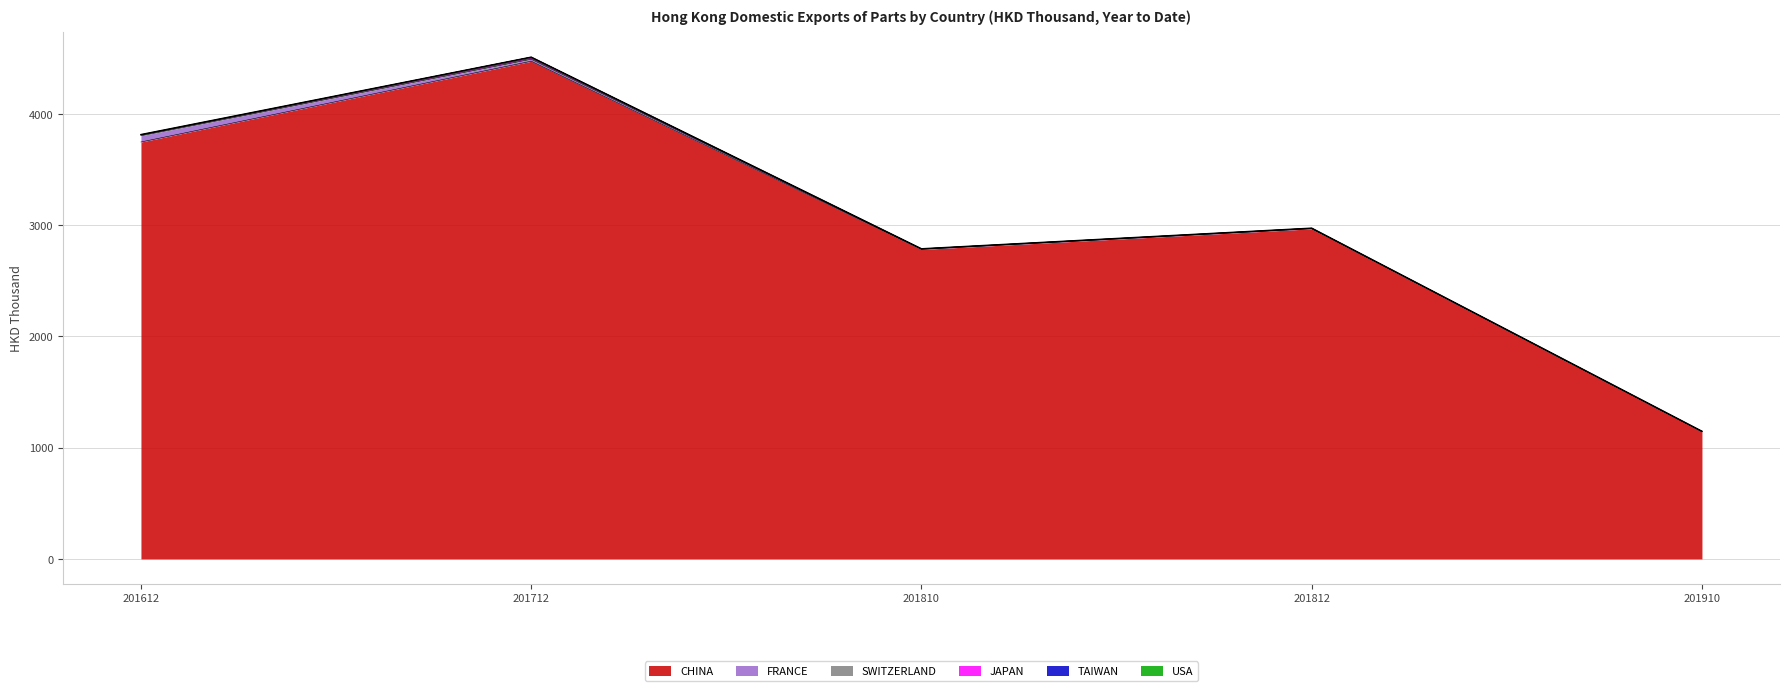

At which category is the sum across all series the highest?

201712